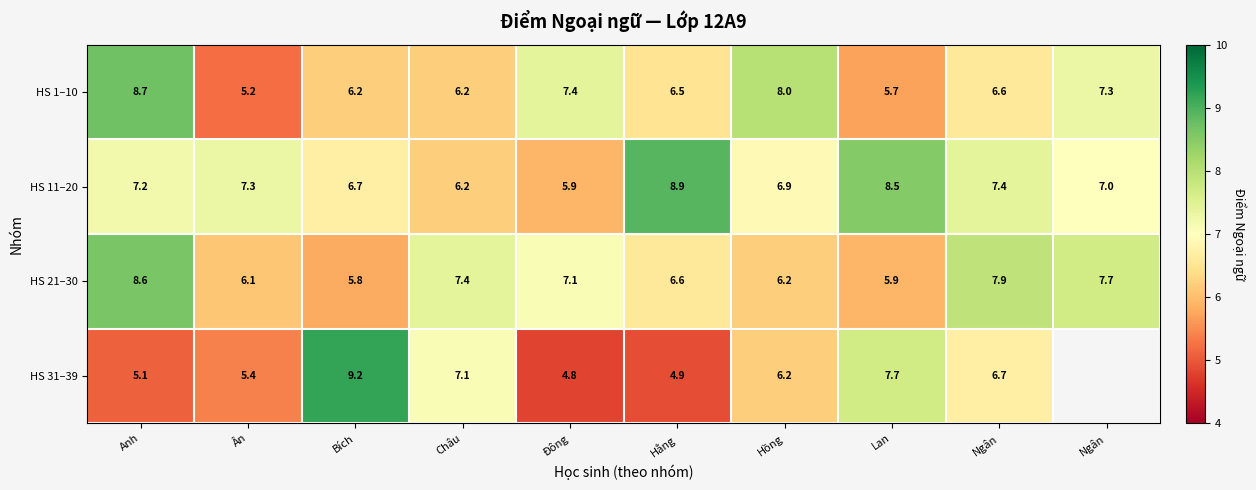

At how many categories does at least one series exceed 9?

1